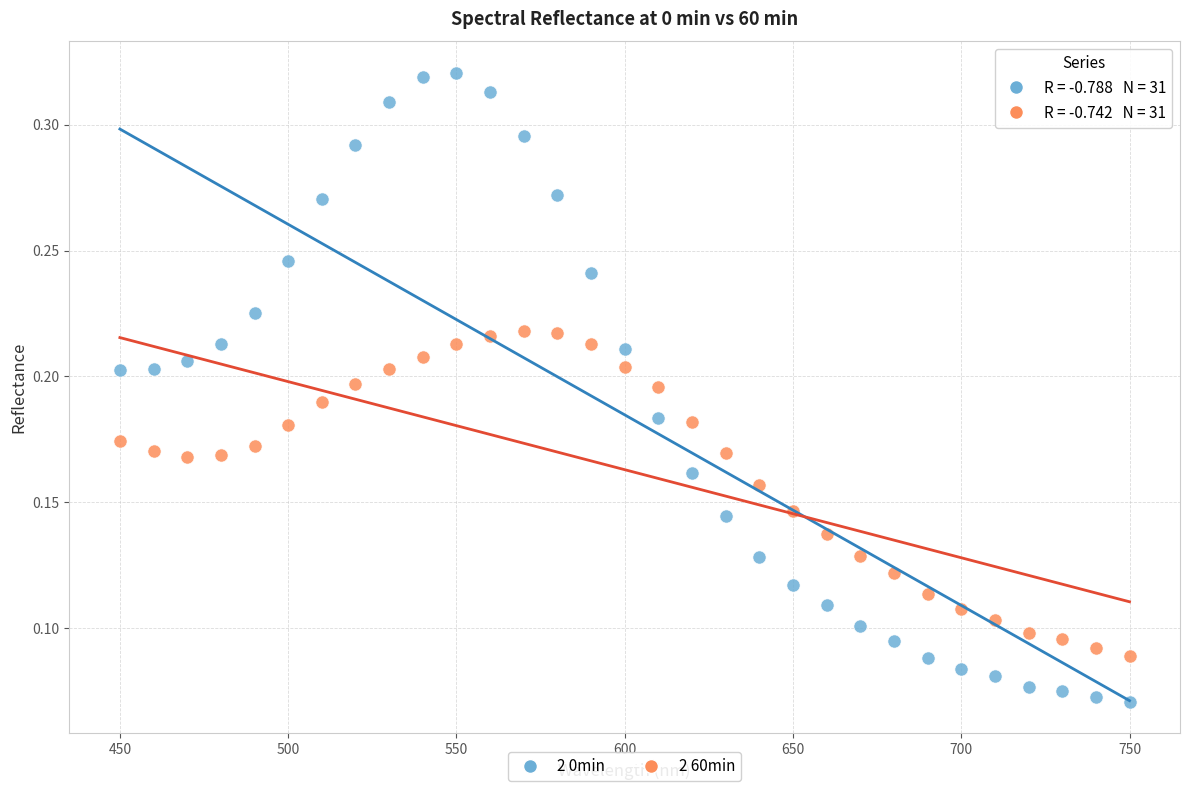

Which series contains the lowest Y value?

2 0min